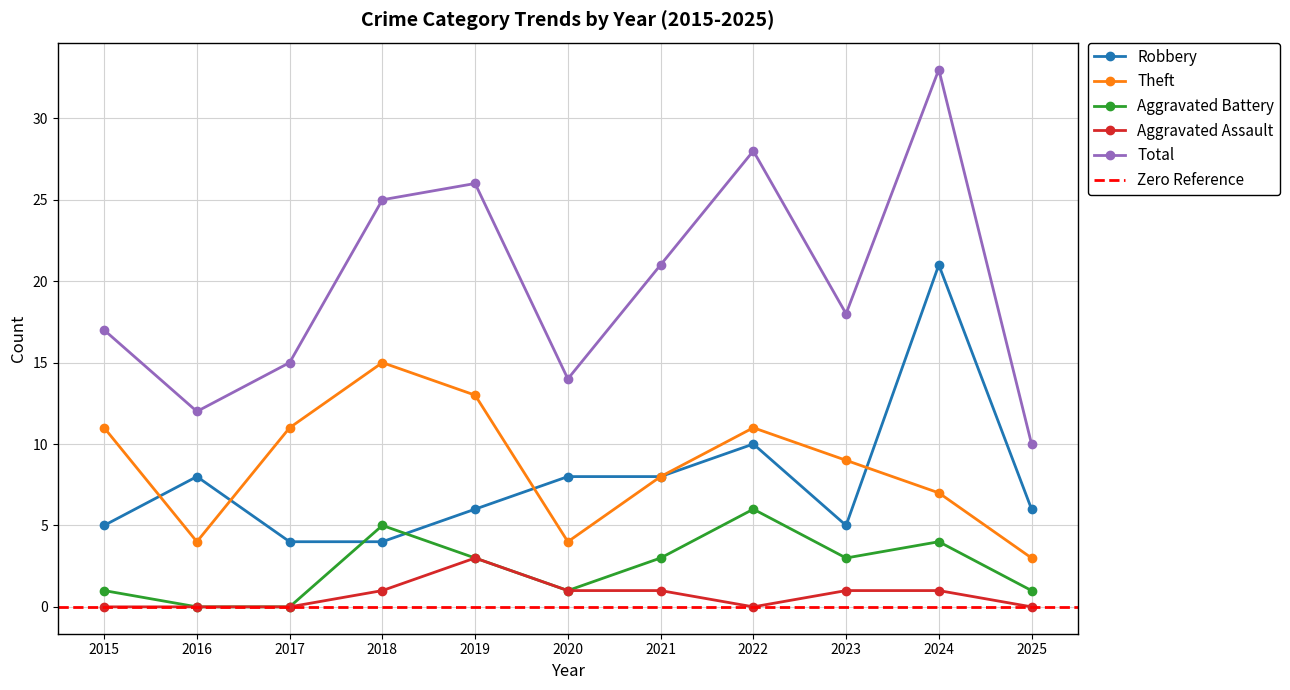

How many data points in Theft are less than 9?

5